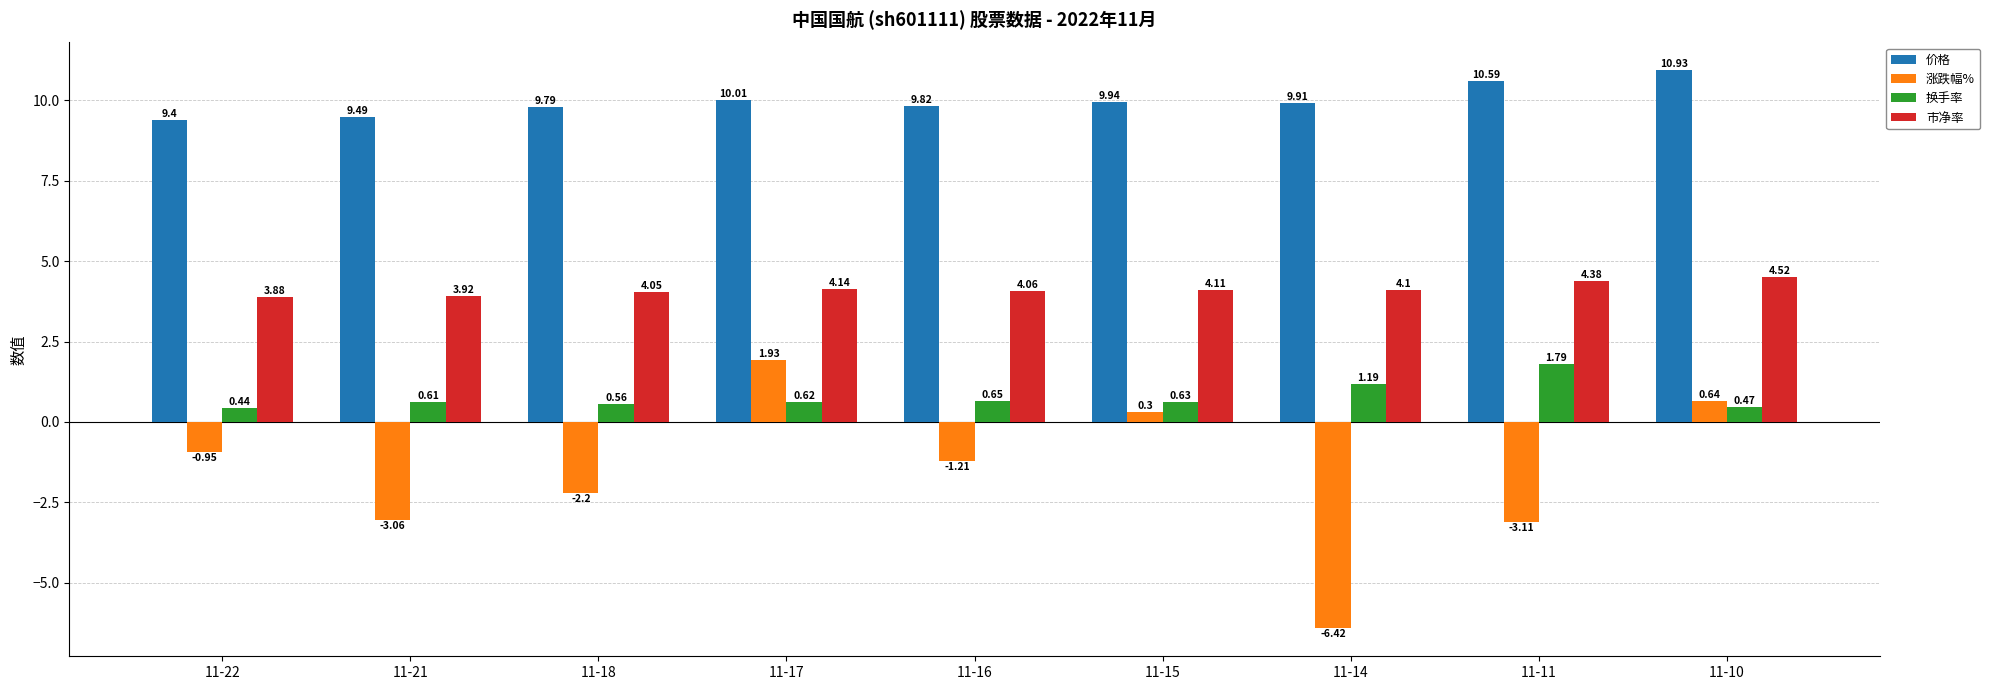

At how many categories does at least one series exceed 4?

9